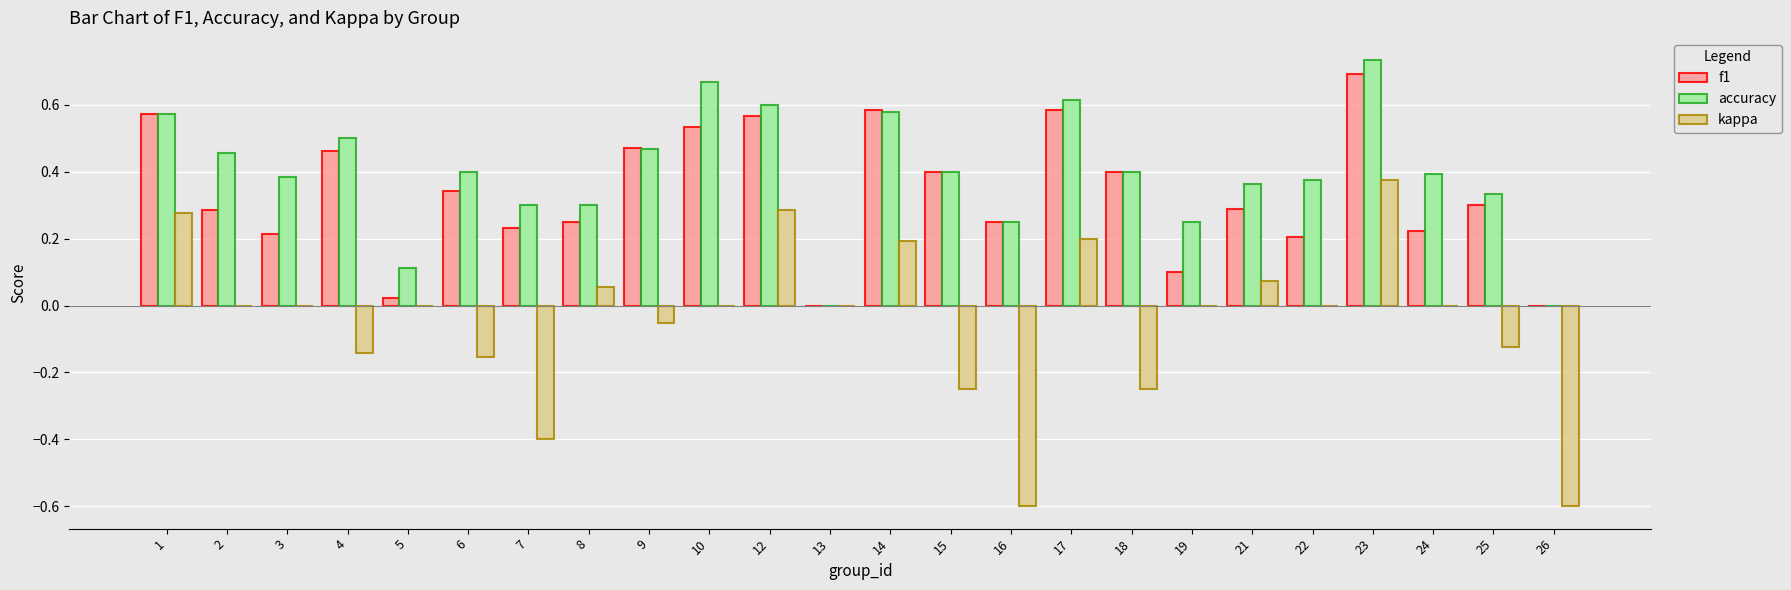

The accuracy series shows 0.4 at 3. True or false?

True